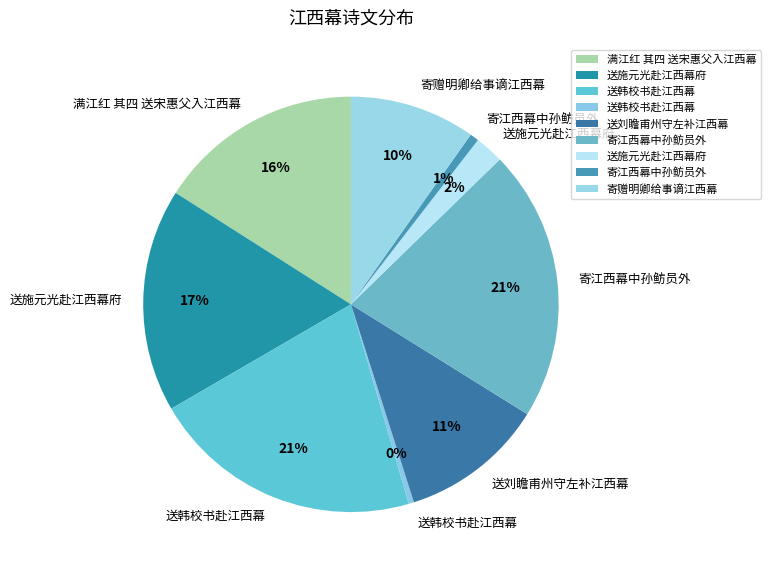

Count the number of slices in the pie.

9